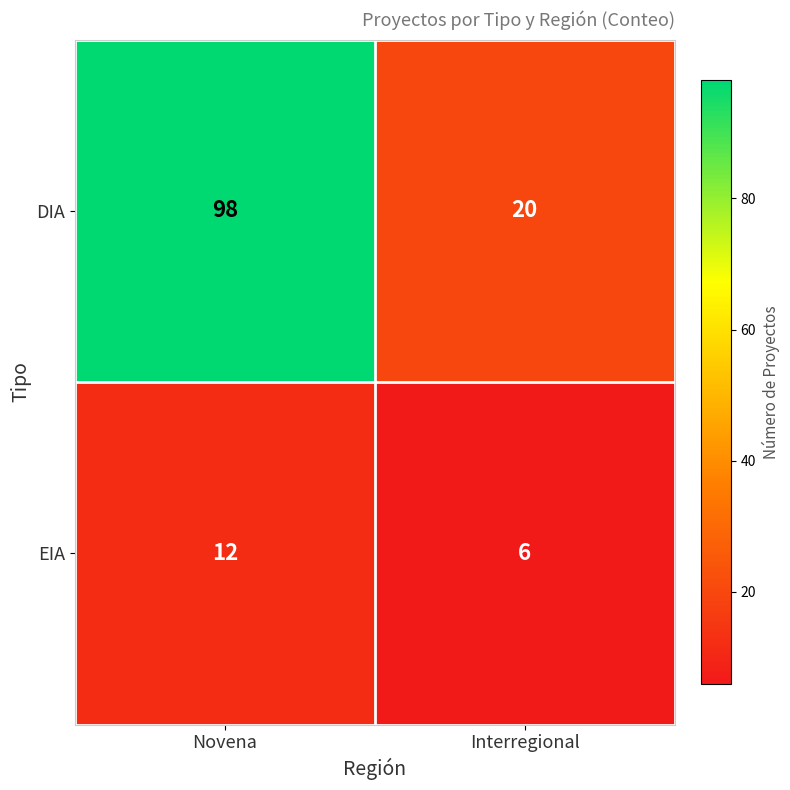

What is the spread (max minus min) of values at Interregional?

14